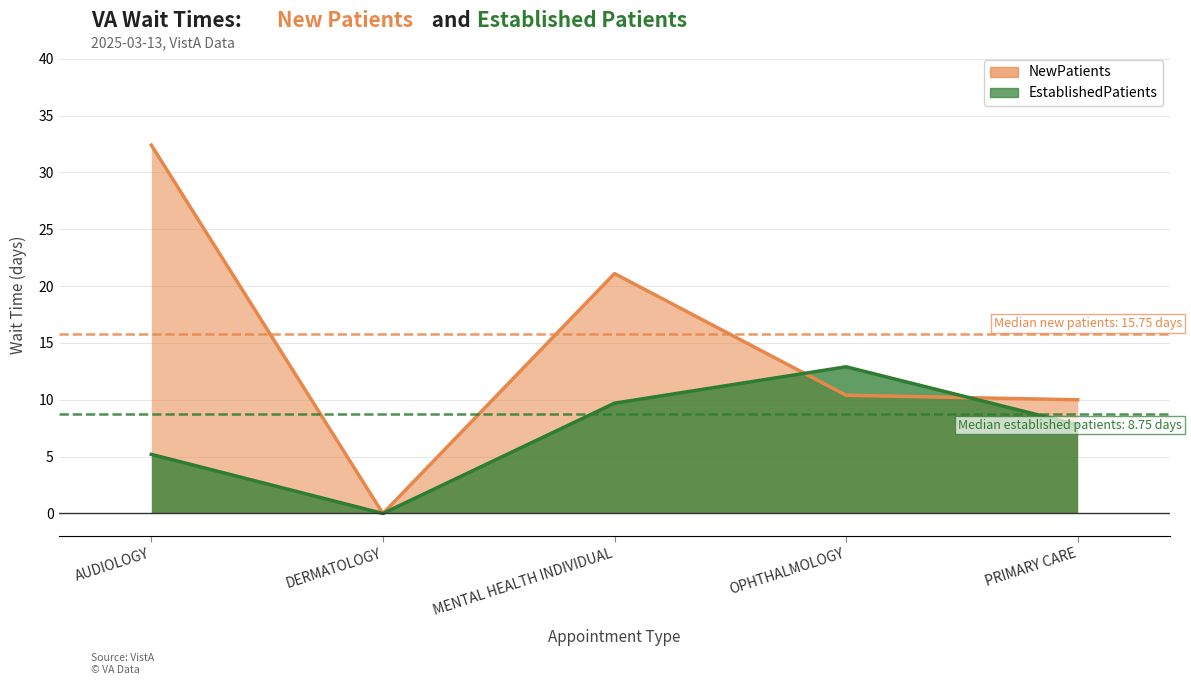

What is the approximate value of EstablishedPatients at AUDIOLOGY?

5.2